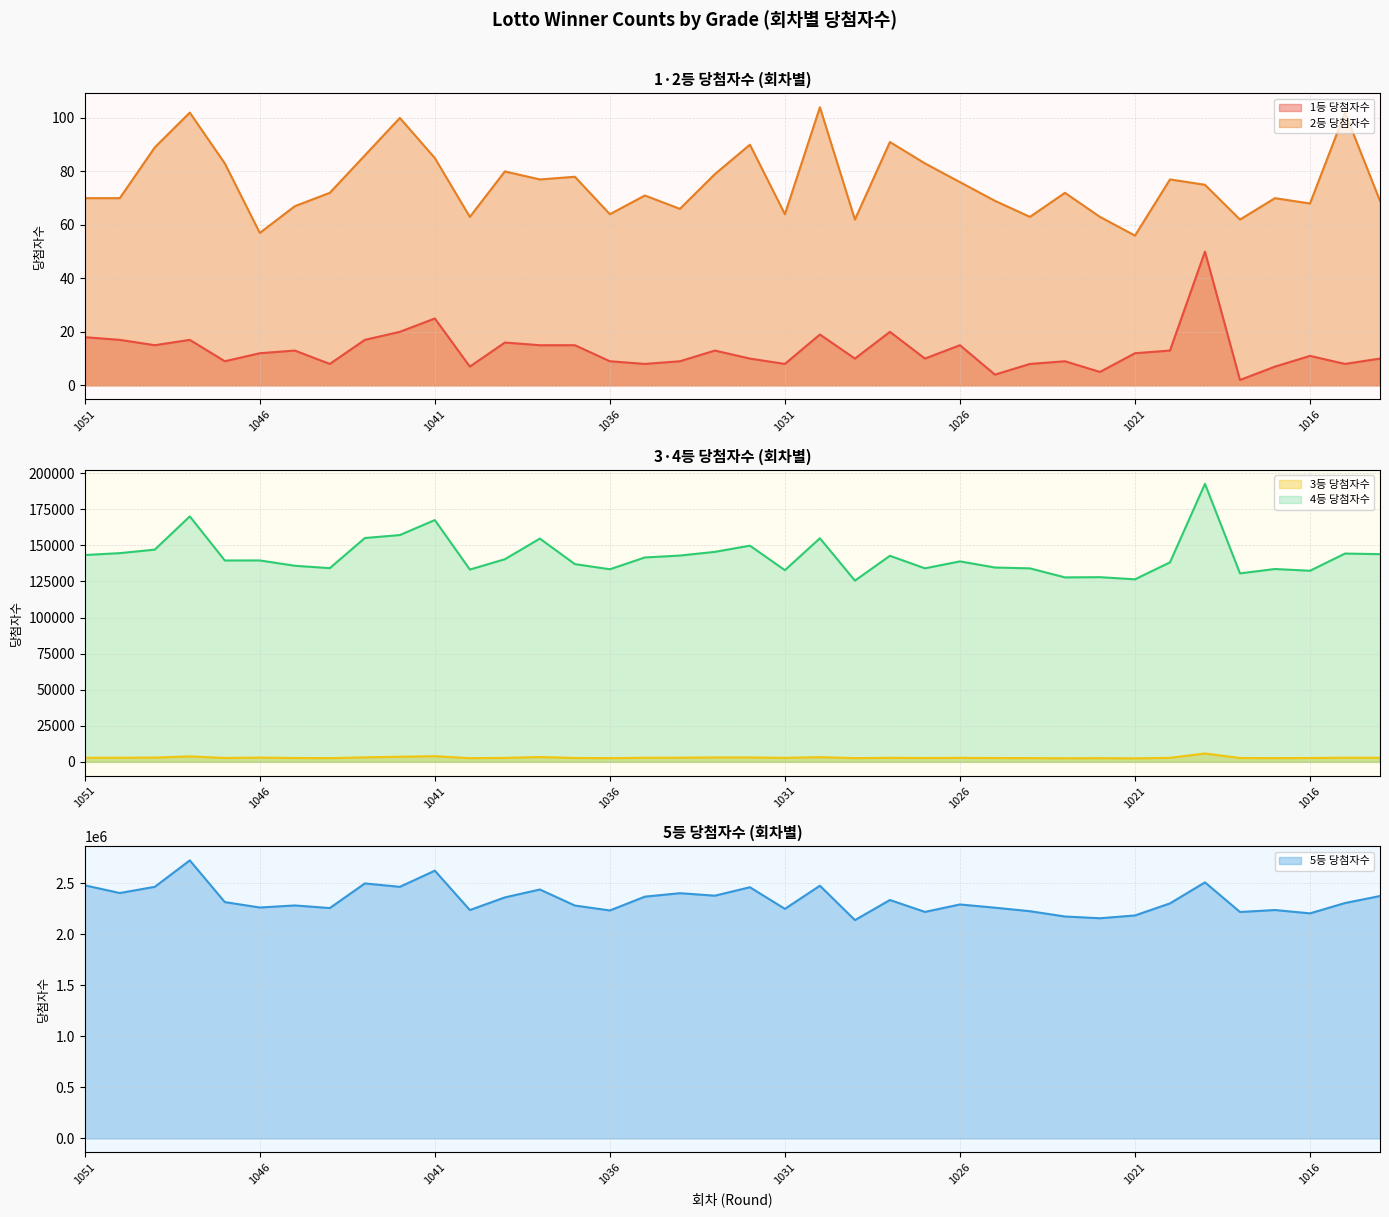

True or false: 1등 당첨자수 has a value of 15 at 1037.

True